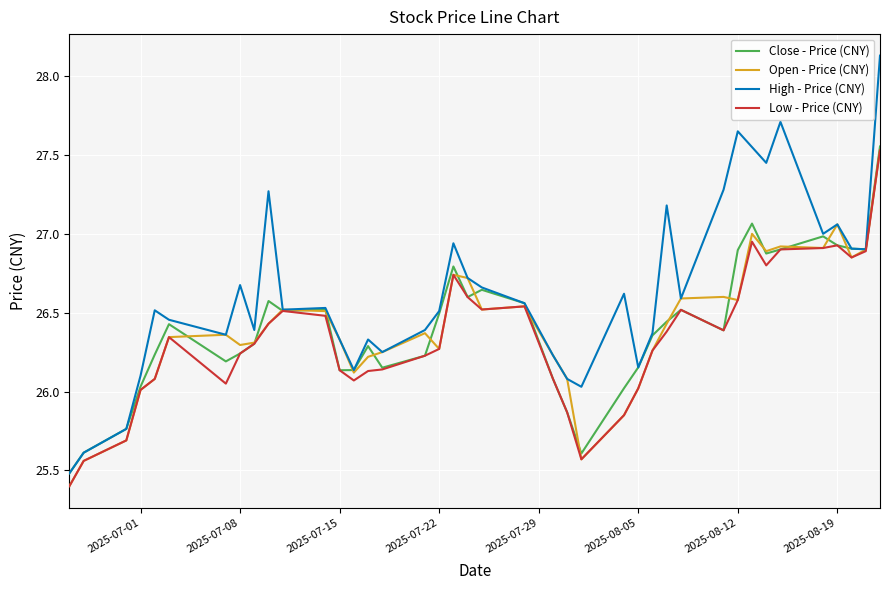

Which series has the widest spread of values?

High - Price (CNY)